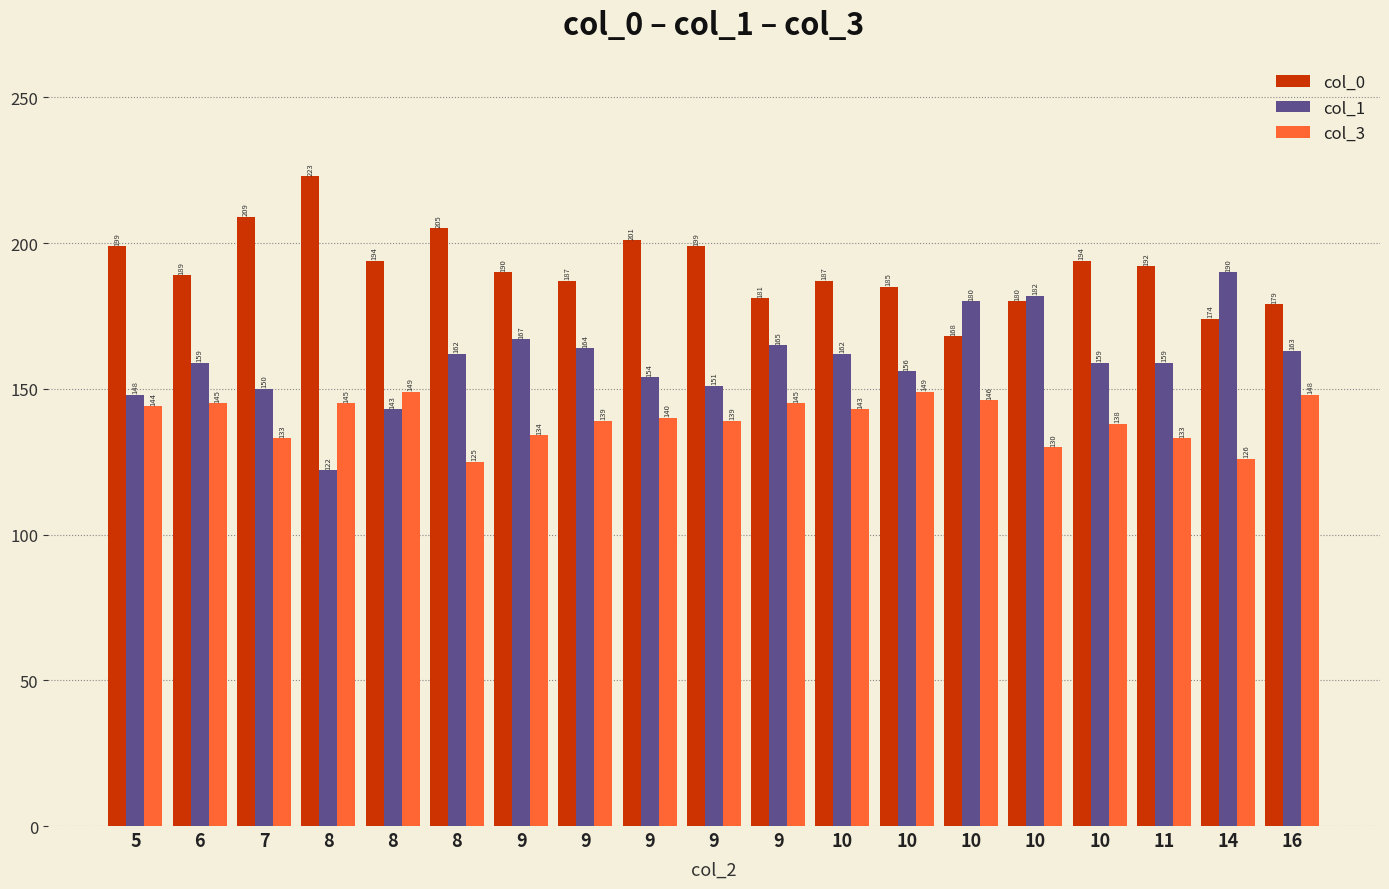

At which category is the sum across all series the highest?

9